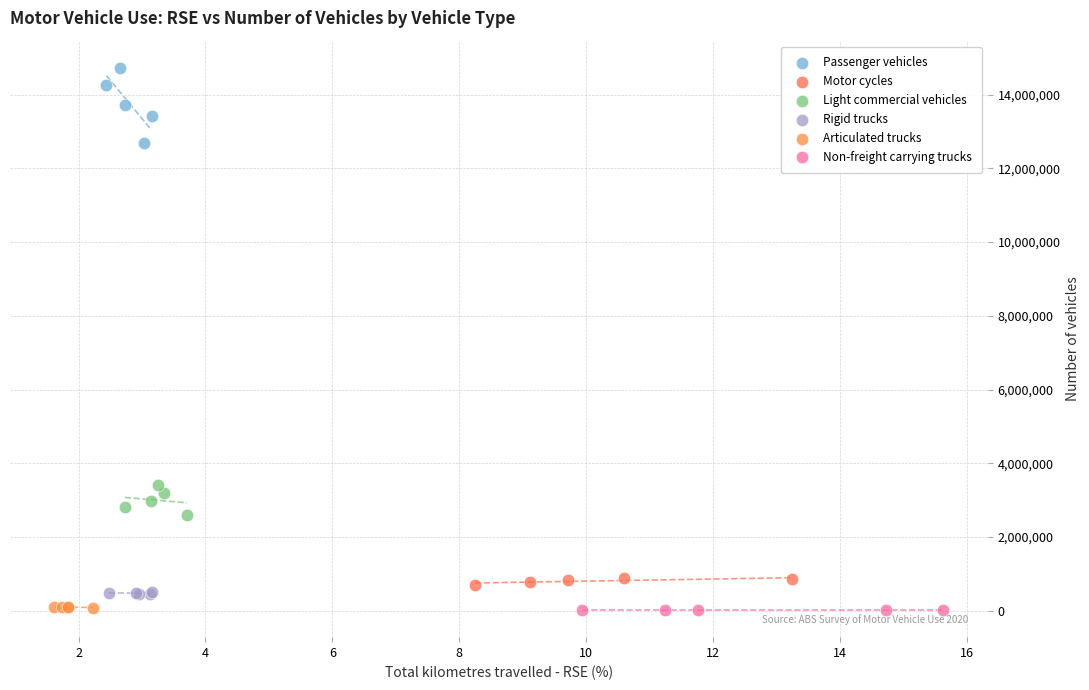

Which series reaches the maximum Y coordinate?

Passenger vehicles